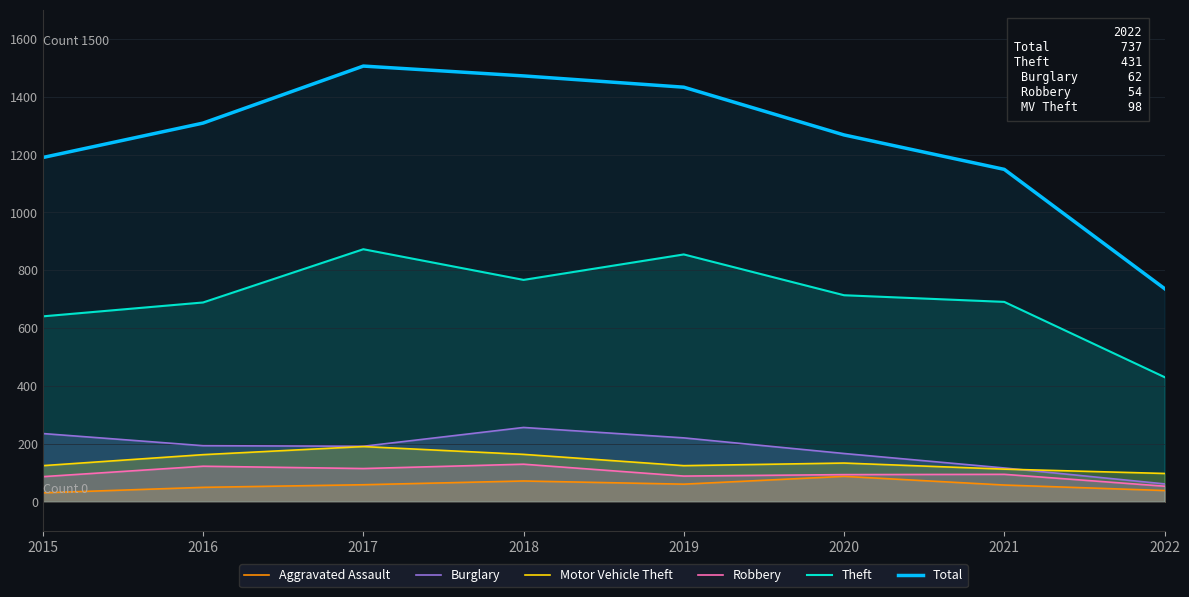

True or false: Total and Burglary intersect in this chart.

False